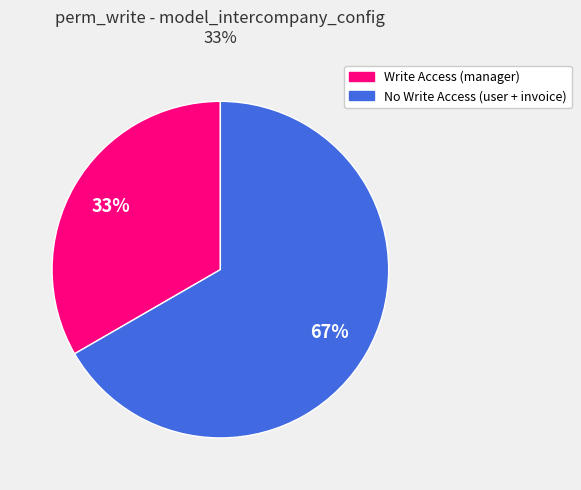

Is there any slice that represents more than half of the pie?

Yes